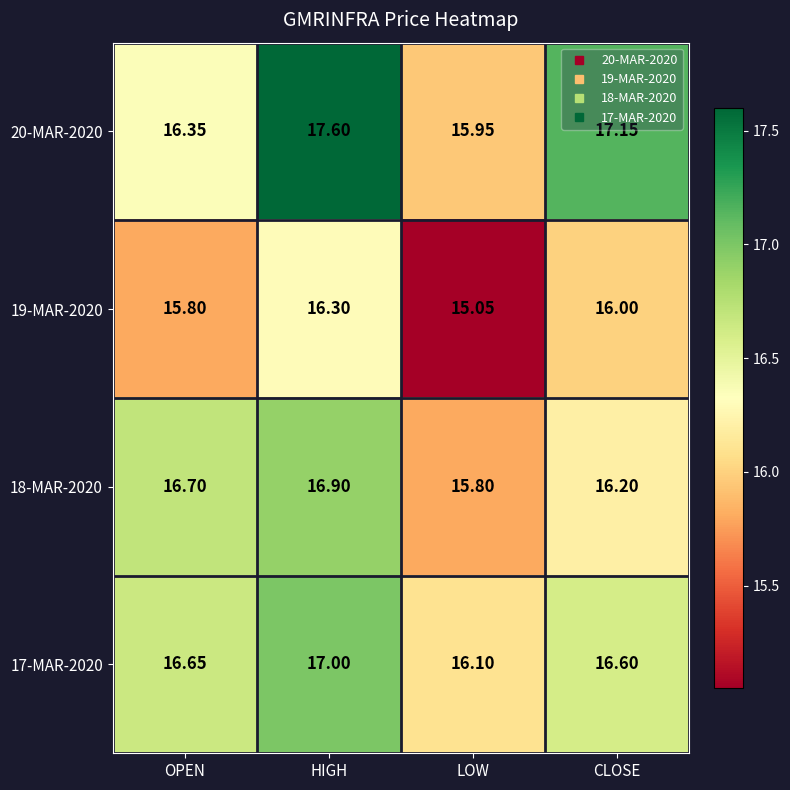

List the labels in order of 18-MAR-2020 value, smallest first.

LOW, CLOSE, OPEN, HIGH